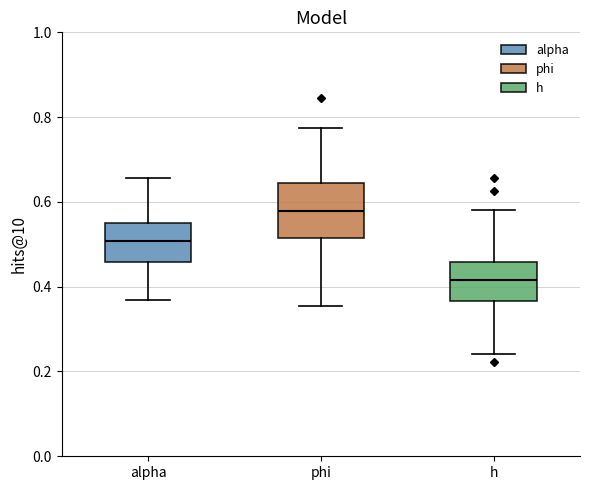

Where is the lower edge of the box for h on the y-axis? The values are not printed on the chart, so give them approximately, as read against the axis.

0.36